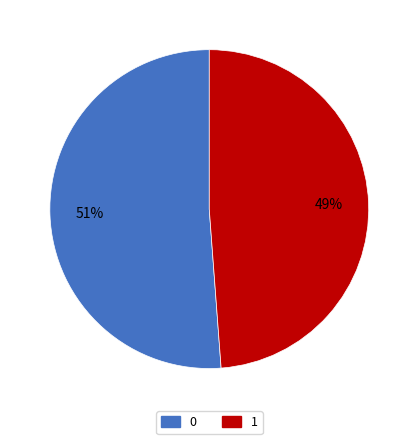

What is the smallest slice in the pie chart?

1